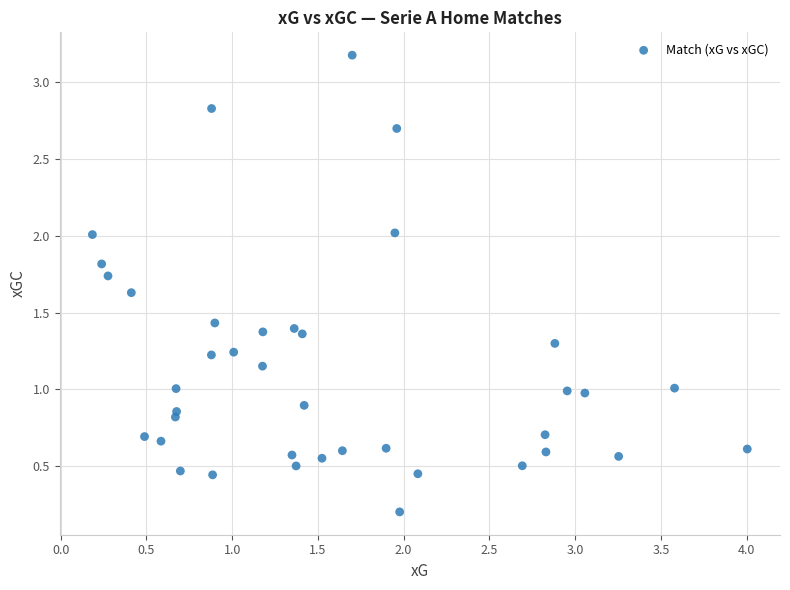

What is the range of X values (max minus min)?

3.8